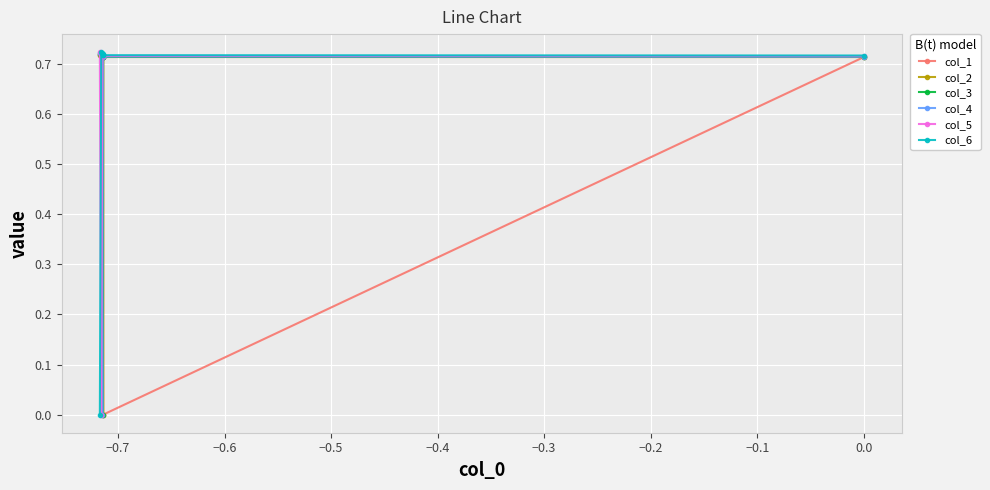

What is the value of the col_4 point at the 3rd from the left?

0.0